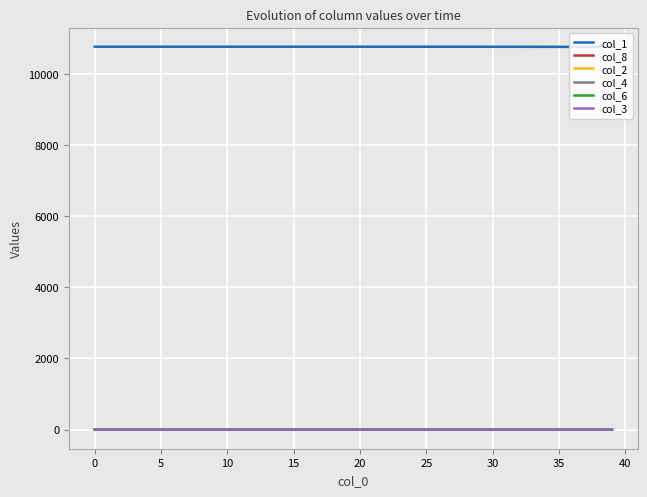

True or false: col_2 and col_1 cross at least once.

False